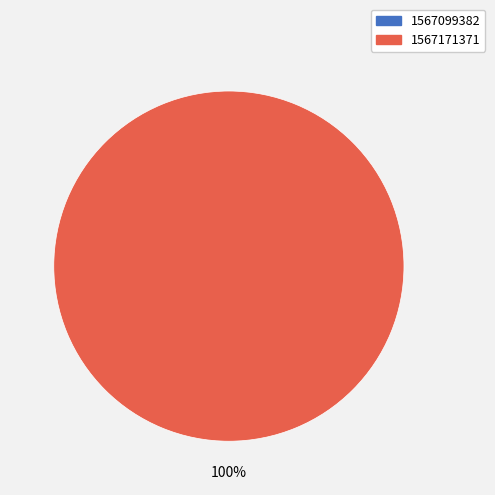

Rank the categories by value from lowest to highest.

1567099382, 1567171371